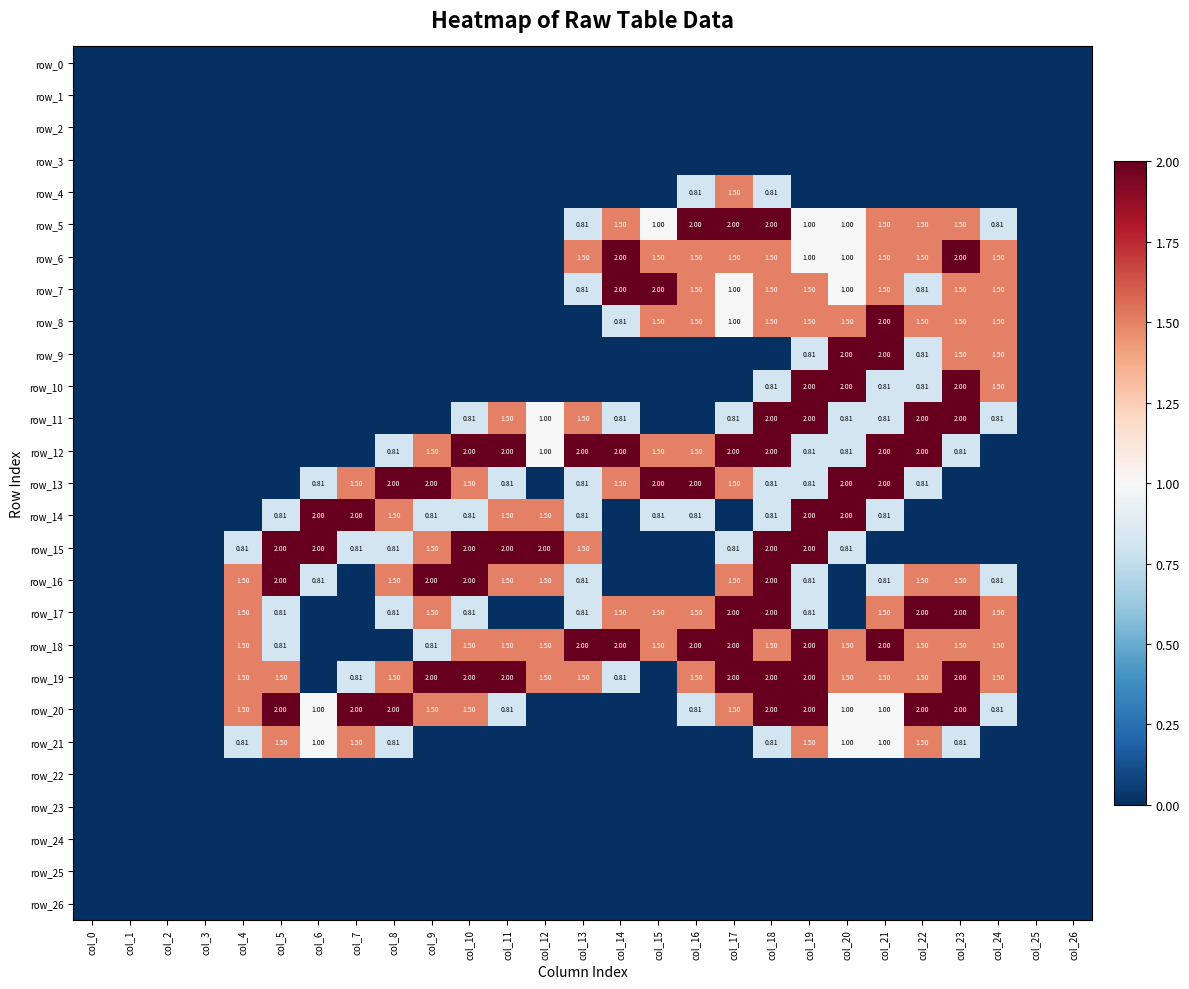

Rank the series by their maximum value, from highest to lowest.

row_5, row_6, row_7, row_8, row_9, row_10, row_11, row_12, row_13, row_14, row_15, row_16, row_17, row_18, row_19, row_20, row_4, row_21, row_0, row_1, row_2, row_3, row_22, row_23, row_24, row_25, row_26